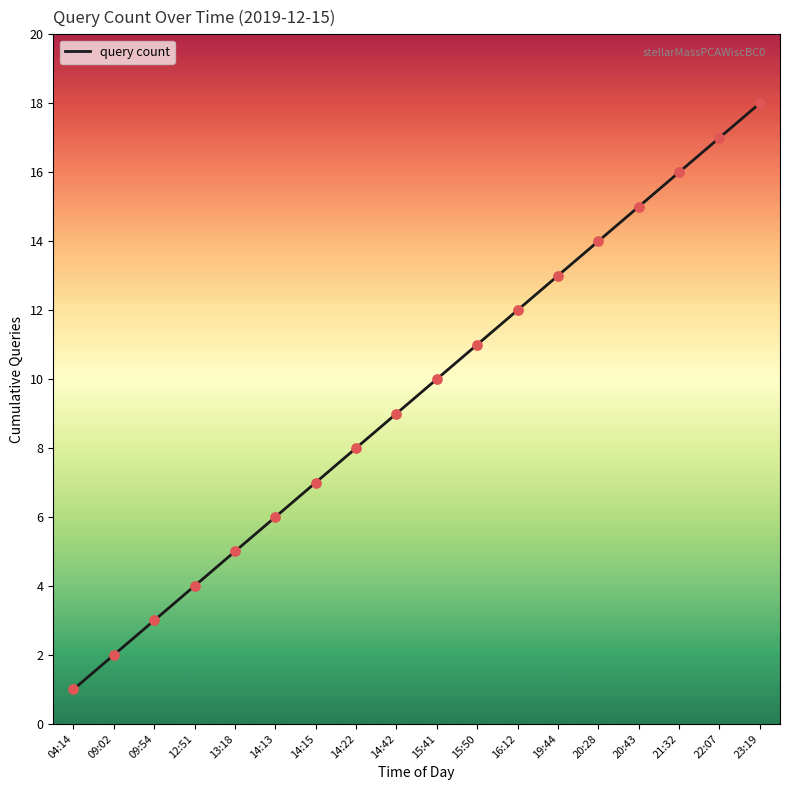

Between 16:12 and 14:22, which is larger?

16:12